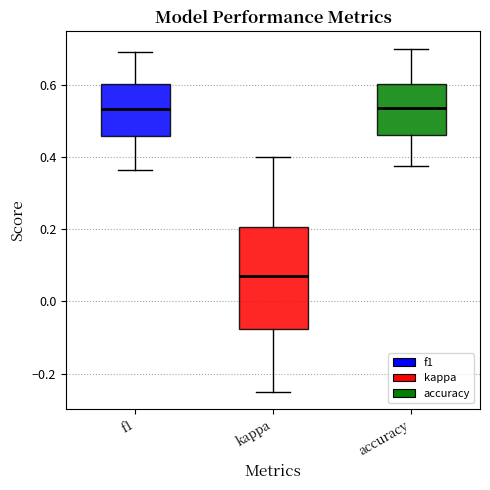

Where does the upper whisker of the box for kappa end on the y-axis? The values are not printed on the chart, so give them approximately, as read against the axis.

0.40